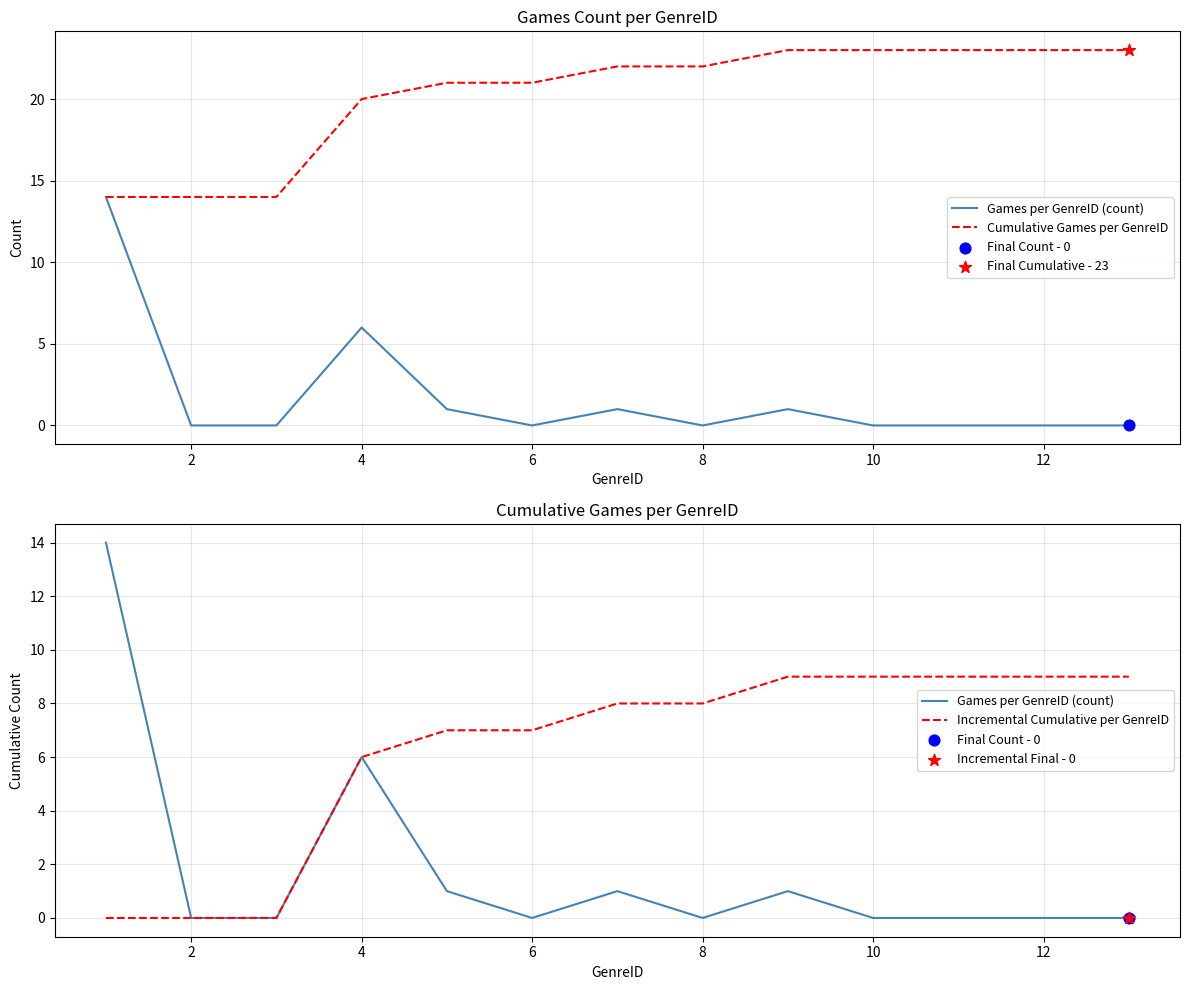

Which series contains the lowest Y value?

Games per GenreID (count)